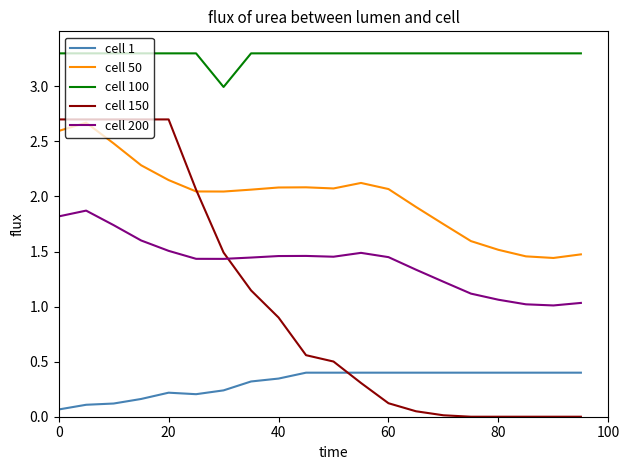

True or false: cell 50 and cell 1 cross at least once.

False